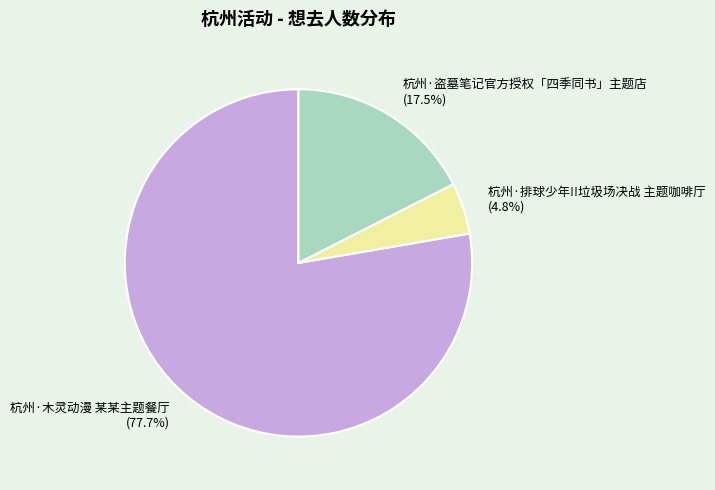

Do 杭州·盗墓笔记官方授权「四季同书」主题店 and 杭州·排球少年!!垃圾场决战 主题咖啡厅 together represent more than half of the pie?

No